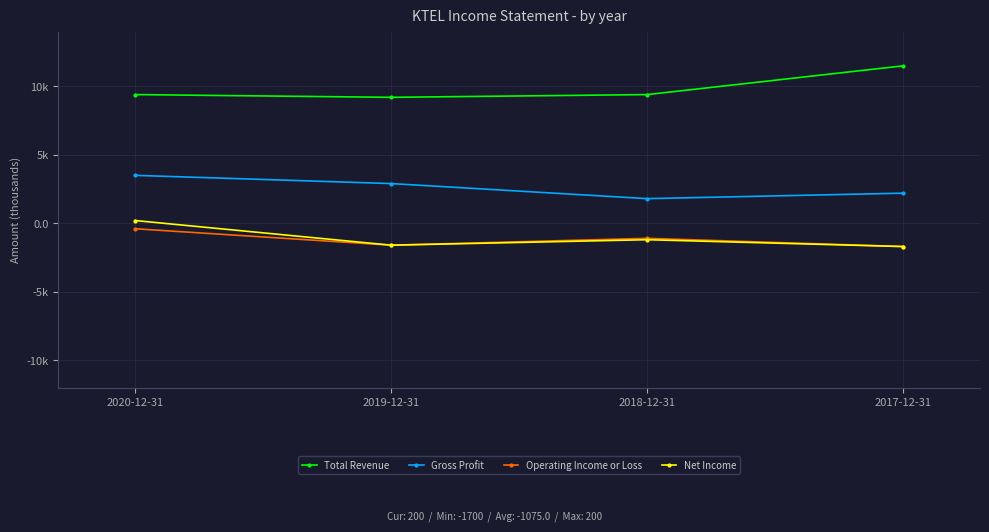

Does the chart have visible grid lines?

Yes